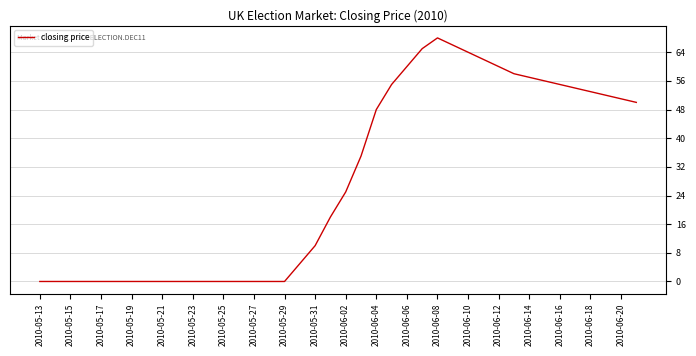

Count the number of categories in the chart.

40